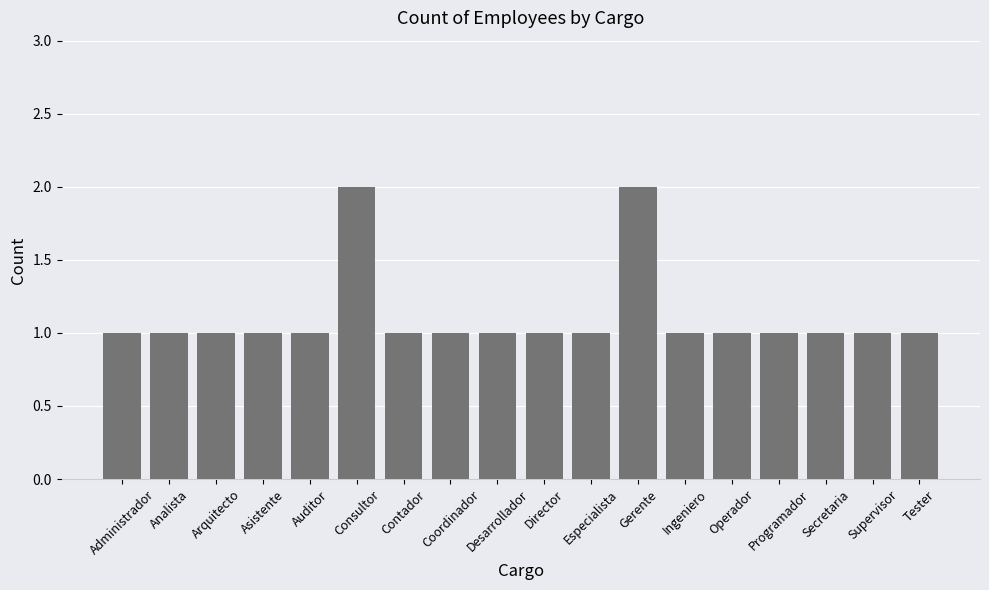

Reading right to left, transcribe all the data shown in this chart.

Tester=1	Supervisor=1	Secretaria=1	Programador=1	Operador=1	Ingeniero=1	Gerente=2	Especialista=1	Director=1	Desarrollador=1	Coordinador=1	Contador=1	Consultor=2	Auditor=1	Asistente=1	Arquitecto=1	Analista=1	Administrador=1